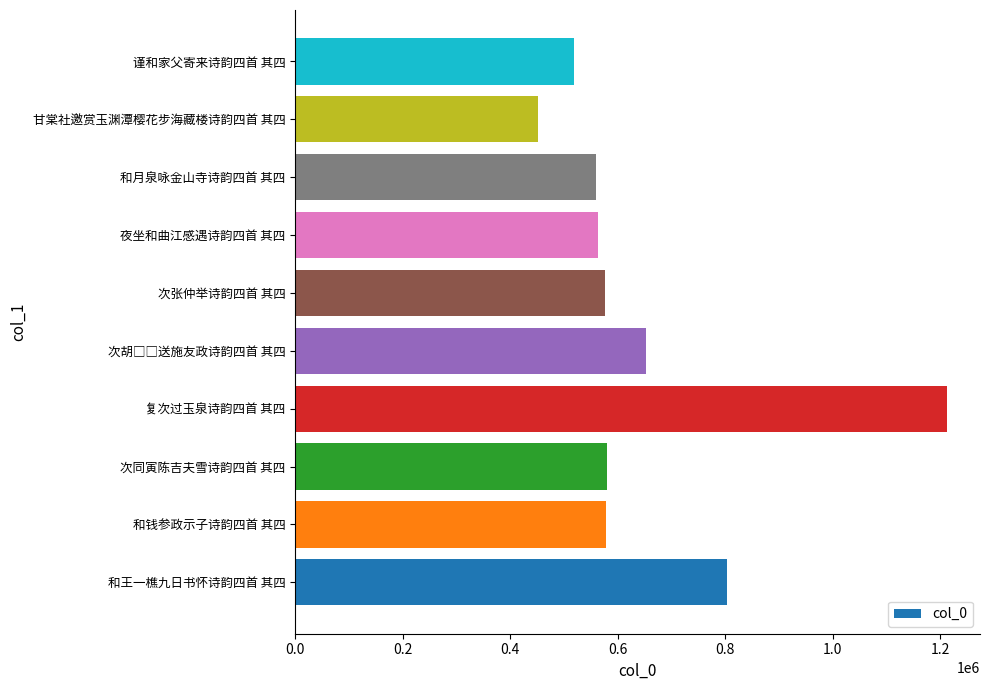

What is the change in value from 和王一樵九日书怀诗韵四首 其四 to 夜坐和曲江感遇诗韵四首 其四?

-240804